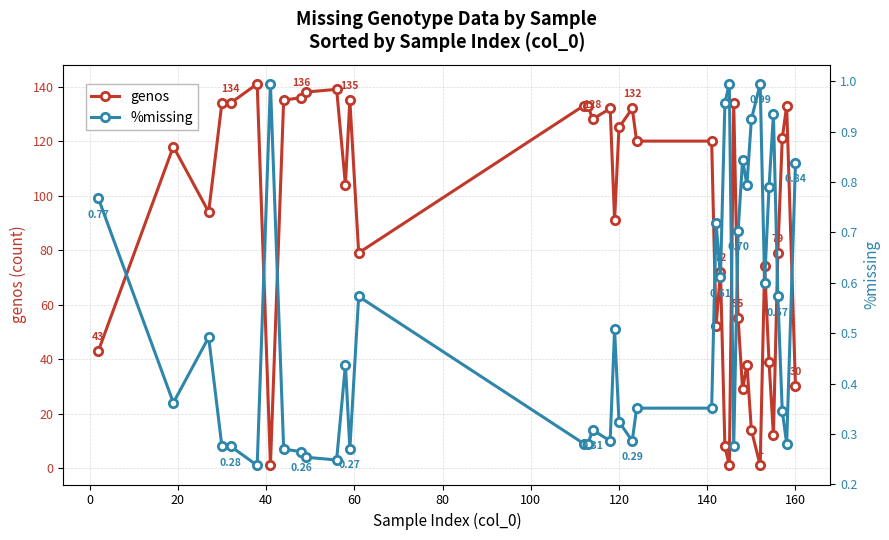

At how many categories does at least one series exceed 123?

16